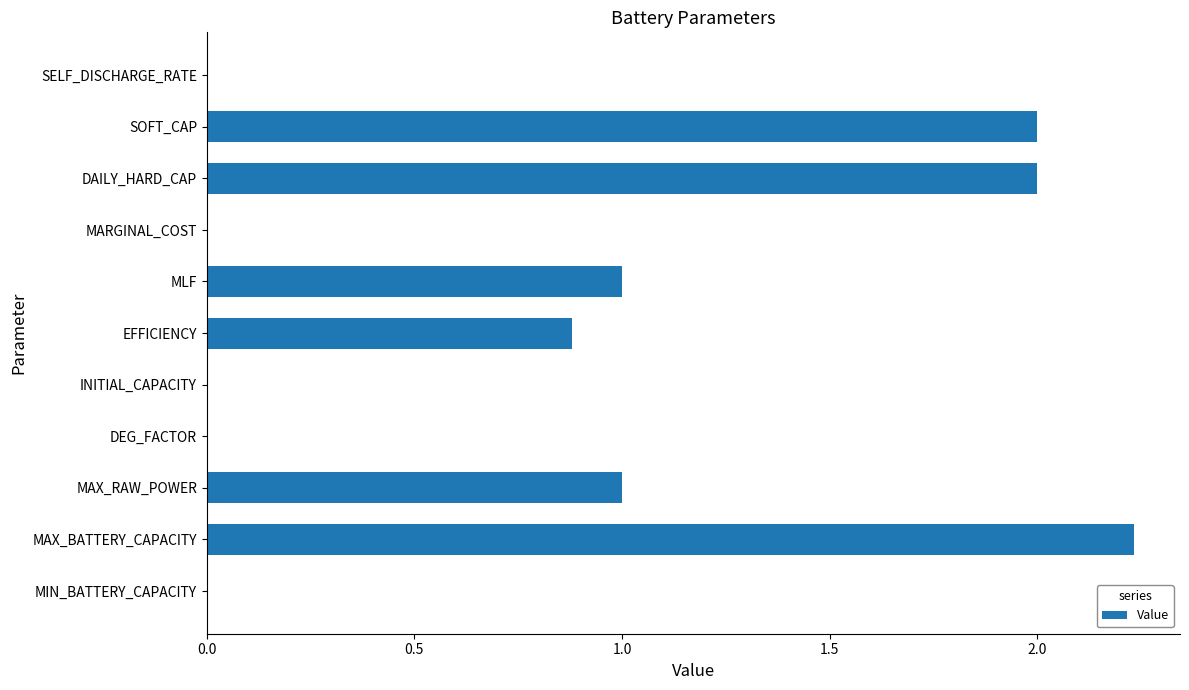

What is the sum of all values?

9.1